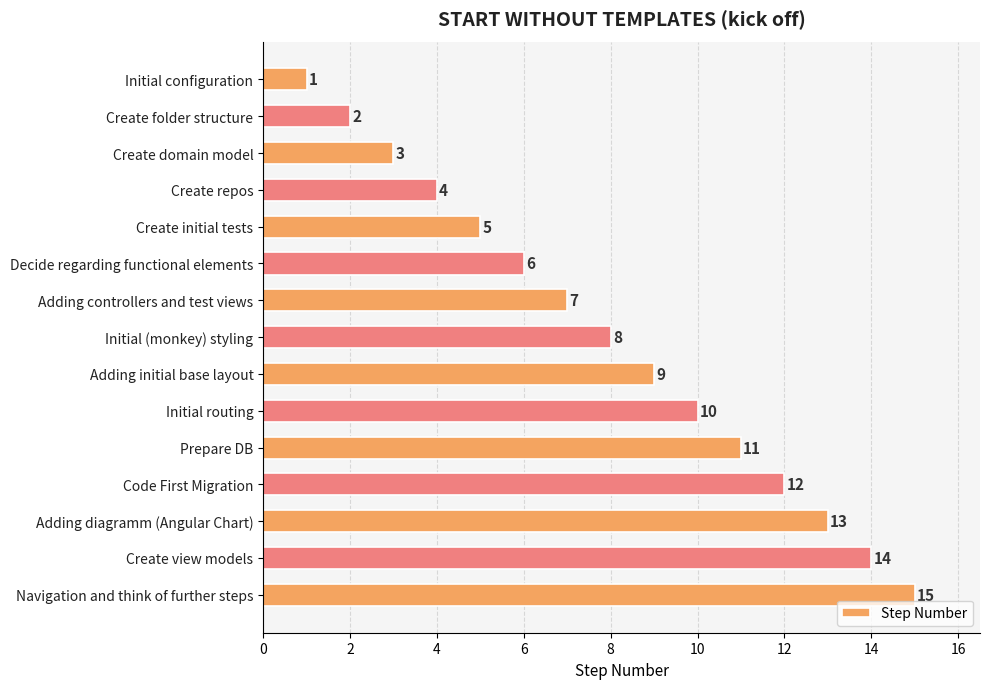

Does the chart contain stacked bars?

No